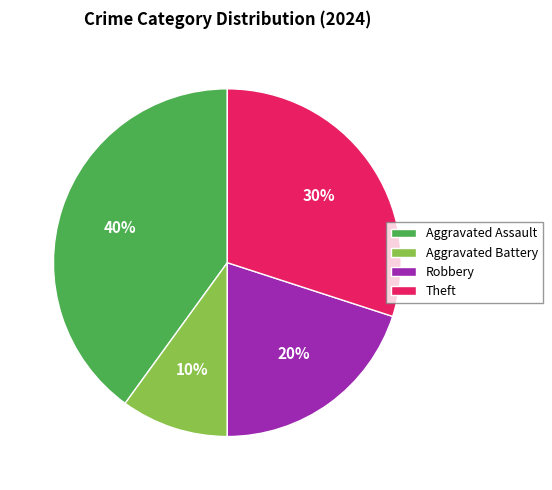

Between Aggravated Assault and Theft, which is larger?

Aggravated Assault